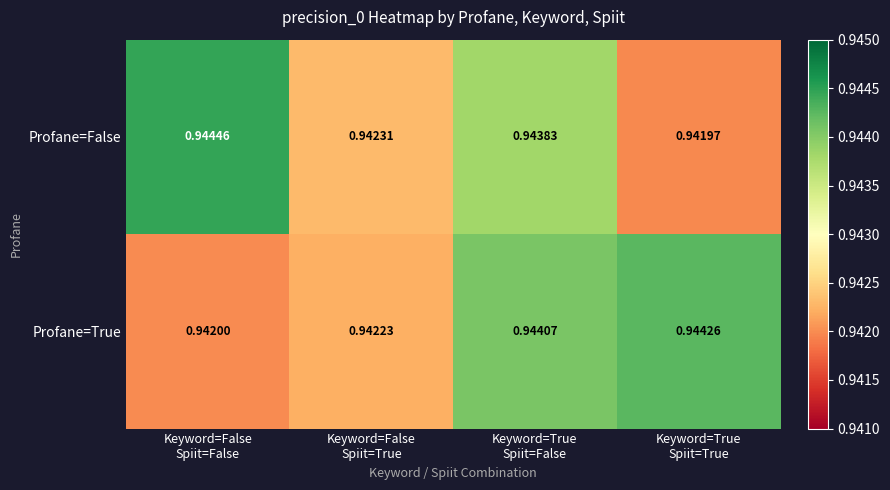

Which series has the largest total across all categories?

Profane=False